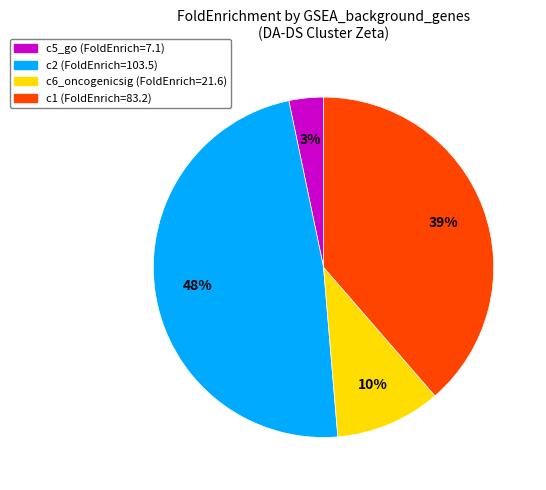

Rank the categories by value from highest to lowest.

c2, c1, c6_oncogenicsig, c5_go